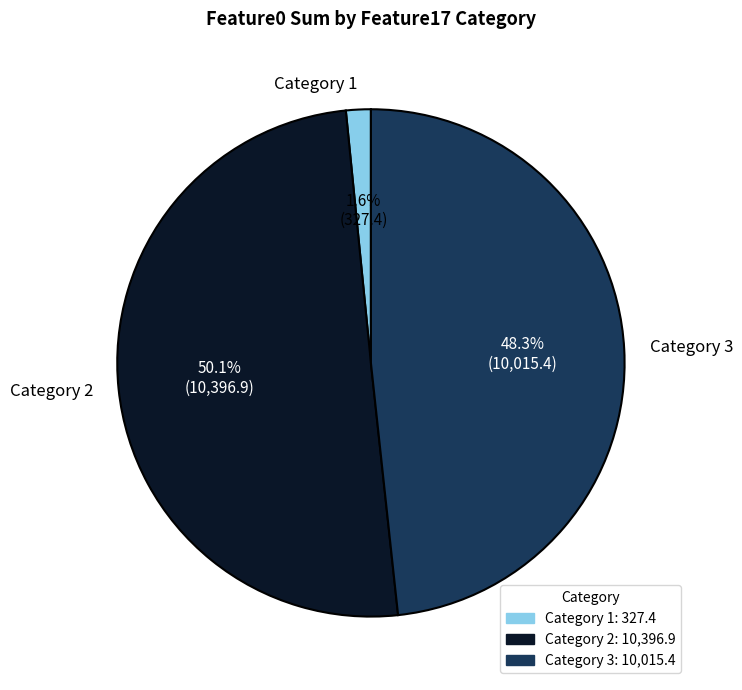

Which category accounts for the majority?

Category 2